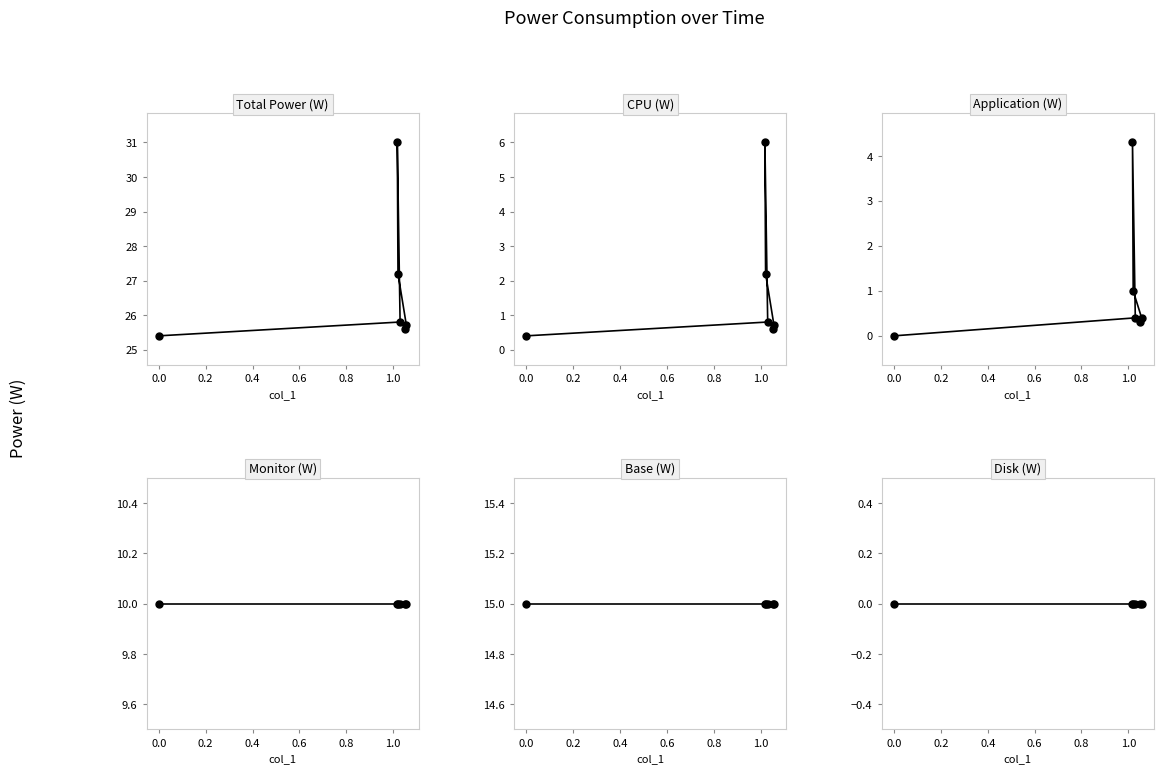

What is the value of the CPU (W) point at the 5th from the left?

0.7